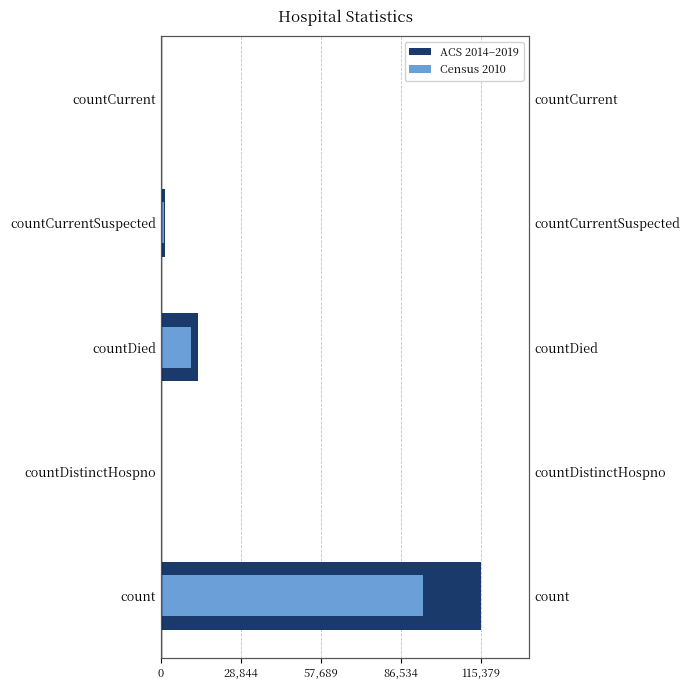

What is the maximum value shown in the chart?

115379